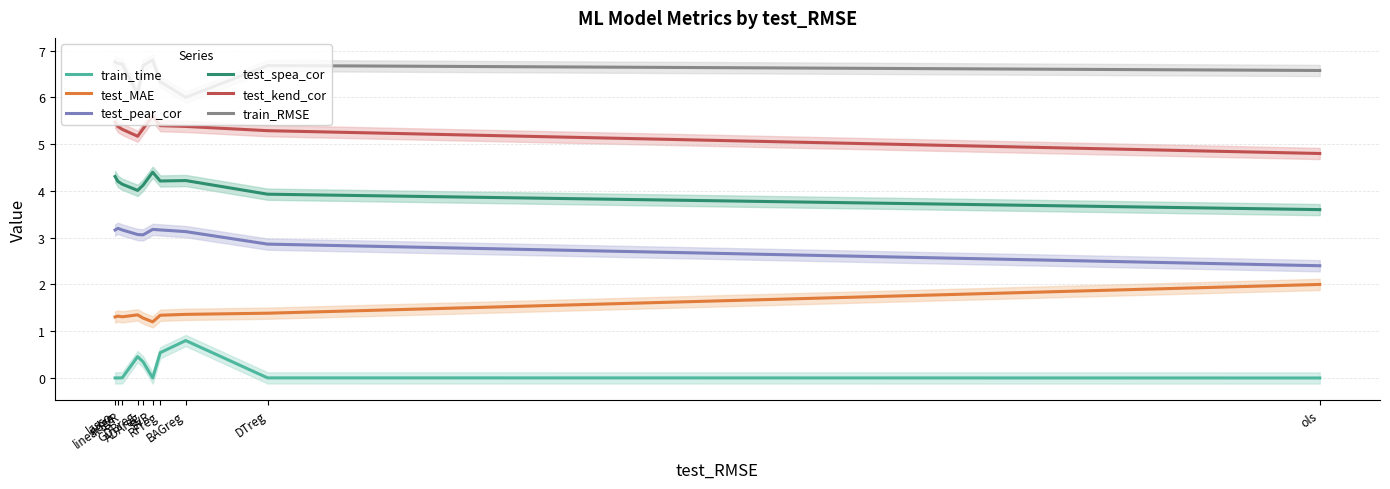

Rank the series by their average value, from highest to lowest.

train_RMSE, test_kend_cor, test_spea_cor, test_pear_cor, test_MAE, train_time